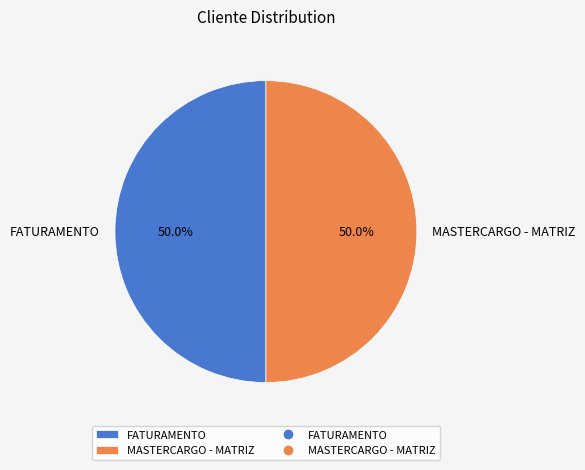

The MASTERCARGO - MATRIZ slice represents 59% of the pie. True or false?

False